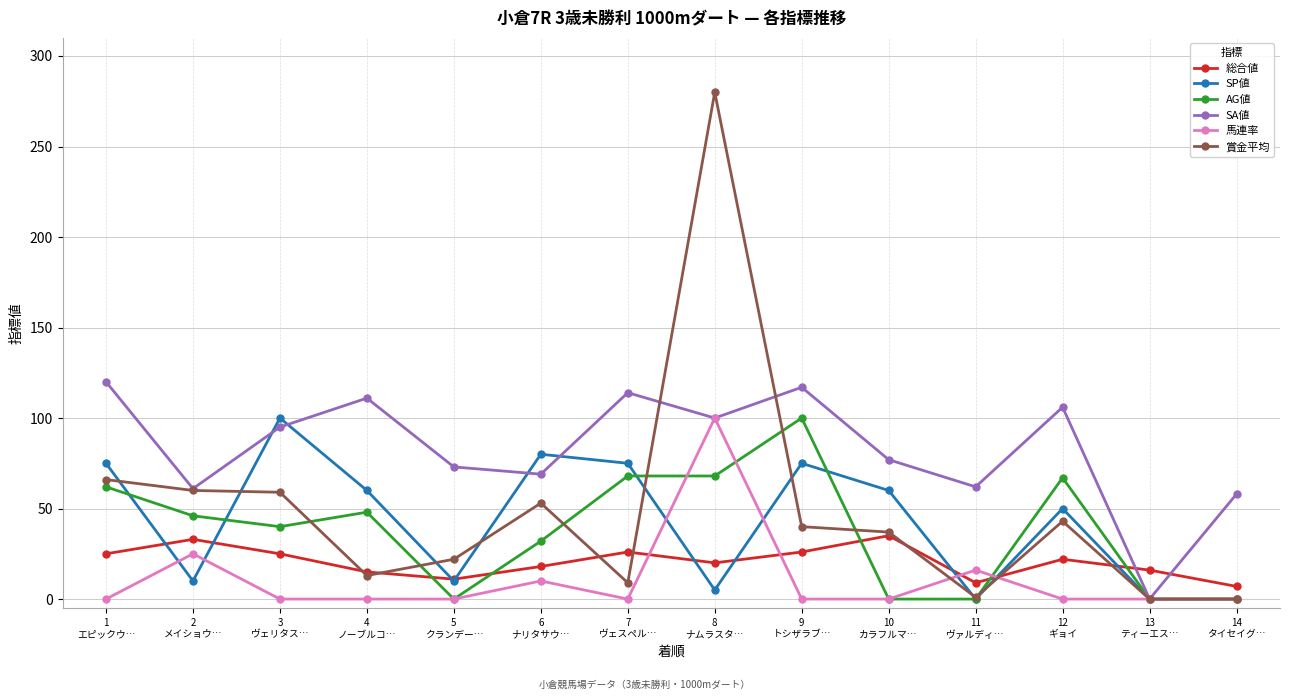

How many interior local peaks does the SP値 series have?

4